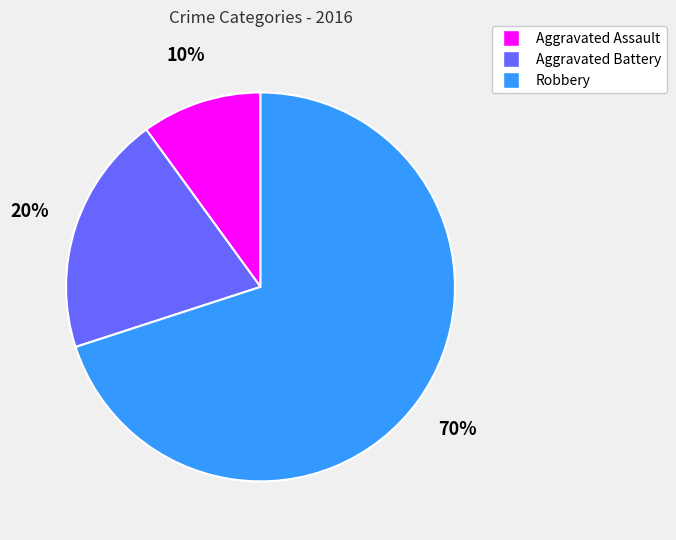

To the nearest percent, what percentage of the pie is Aggravated Battery?

20%